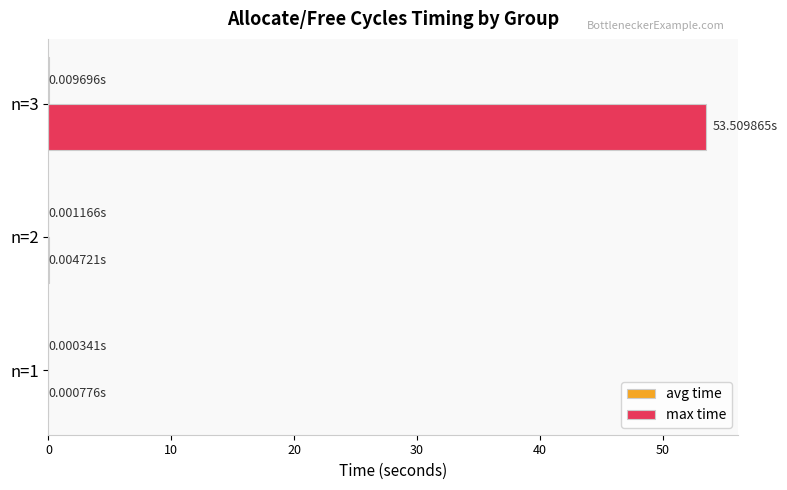

What is the sum of all max time values?

53.5